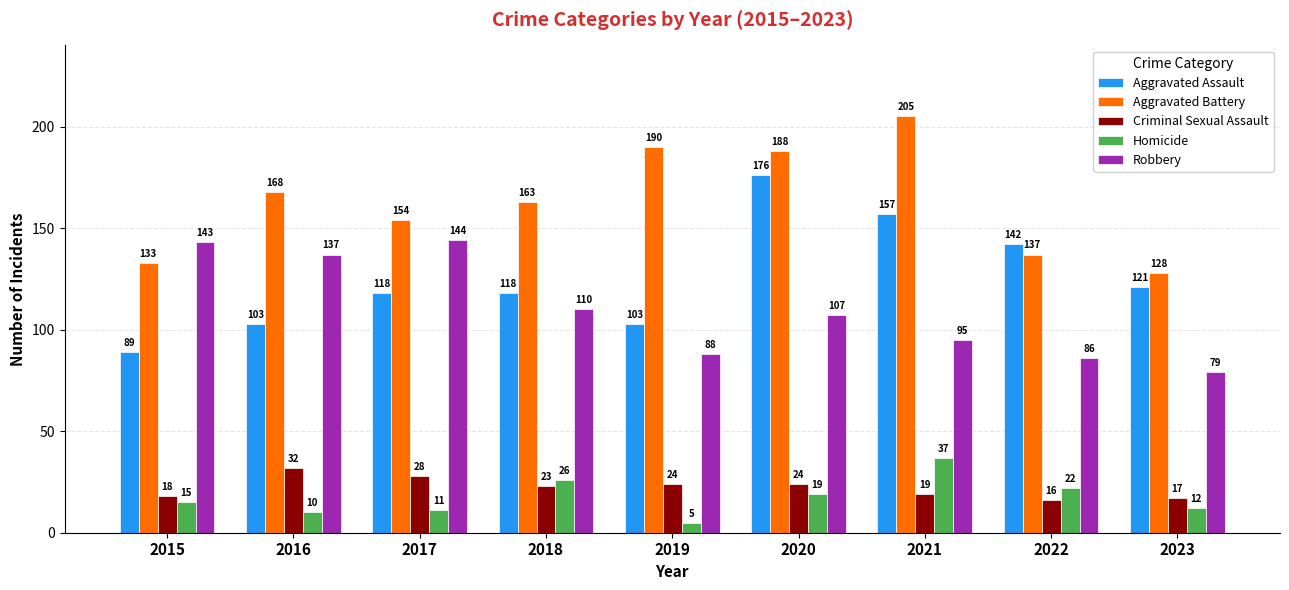

List the series in order of their peak value, lowest first.

Criminal Sexual Assault, Homicide, Robbery, Aggravated Assault, Aggravated Battery